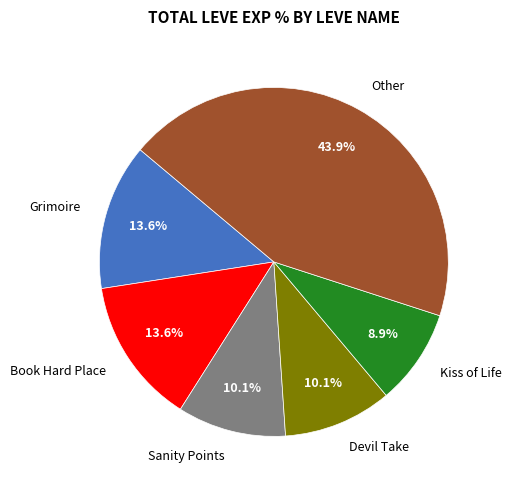

What is the ratio of the value at Sanity Points to the value at Book Hard Place?

0.7